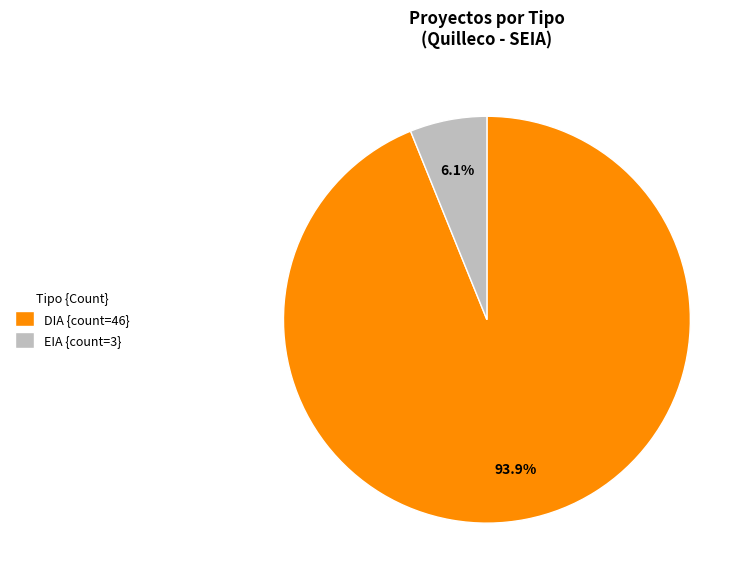

What is the smallest slice in the pie chart?

EIA